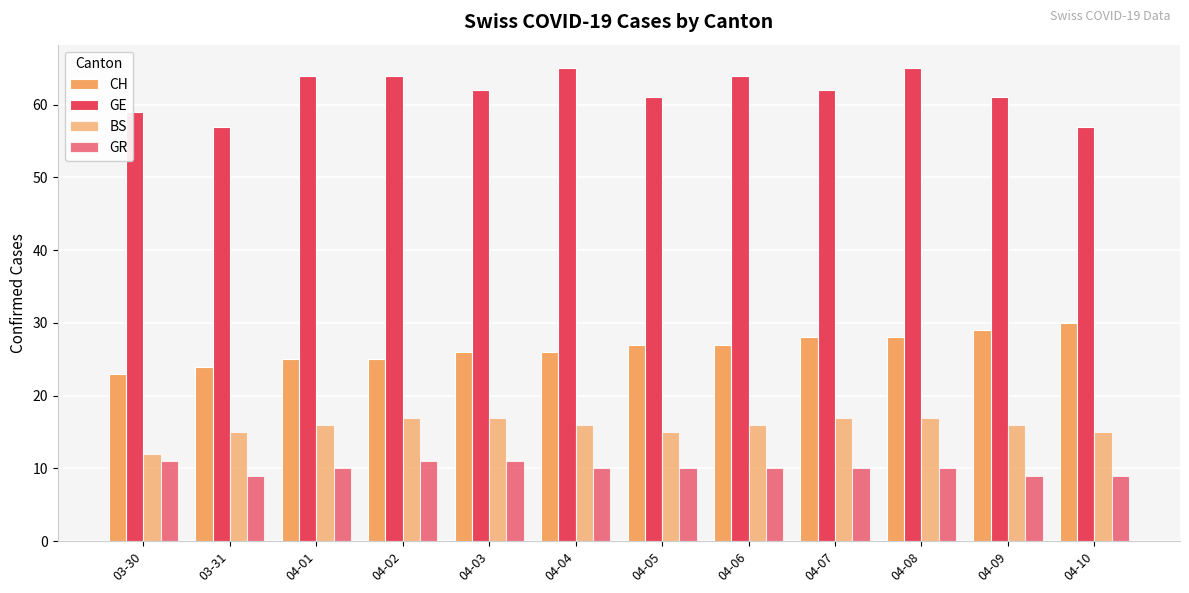

What is the difference between the highest and lowest values at 04-02?

53